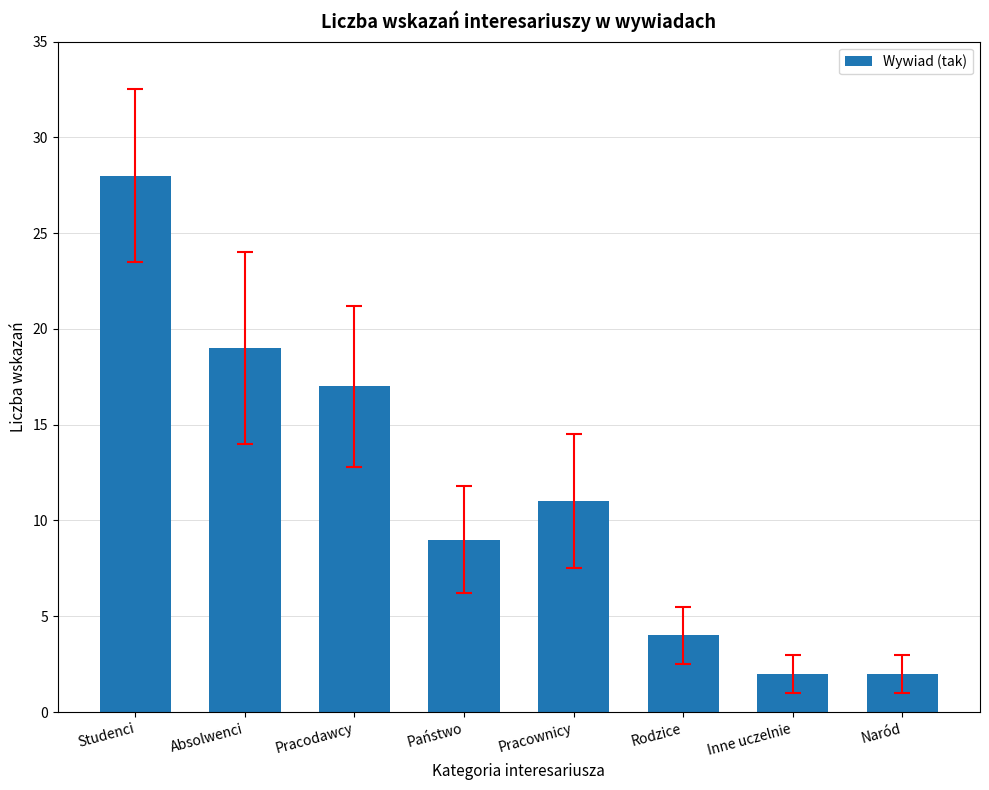

At which category does the chart reach its peak across all series?

Studenci